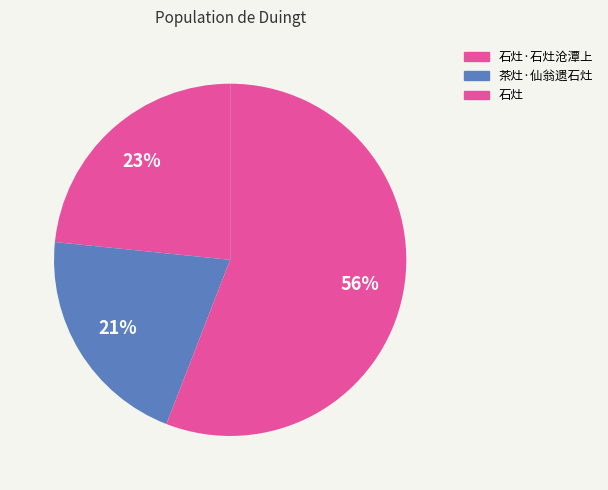

To the nearest percent, what portion does 茶灶·仙翁遗石灶 represent?

21%